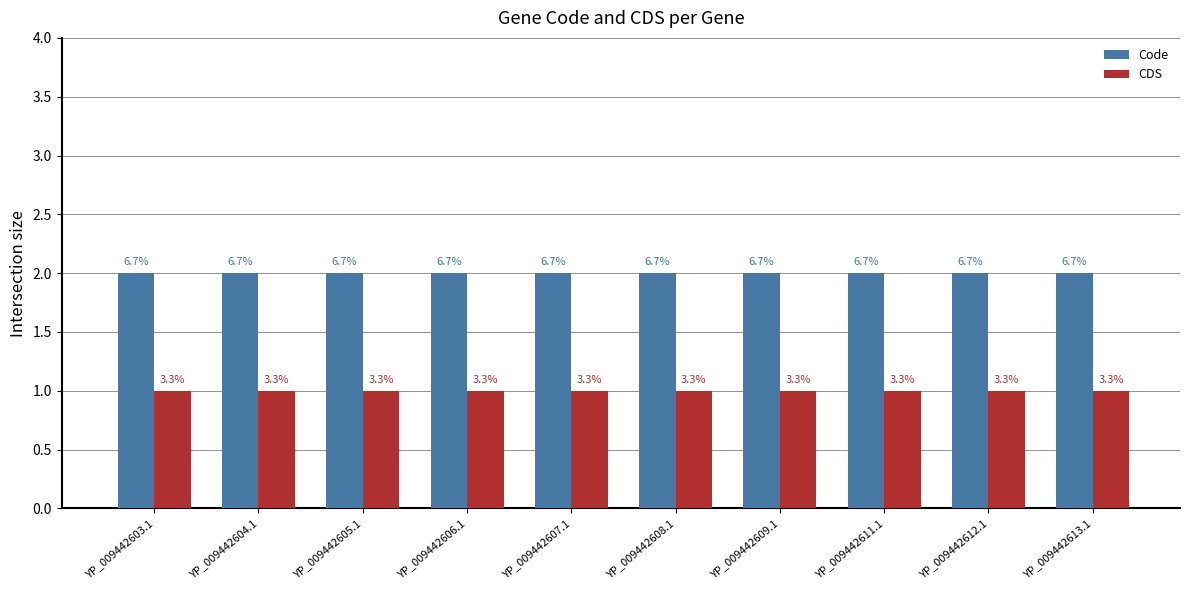

How many groups of bars are there?

10